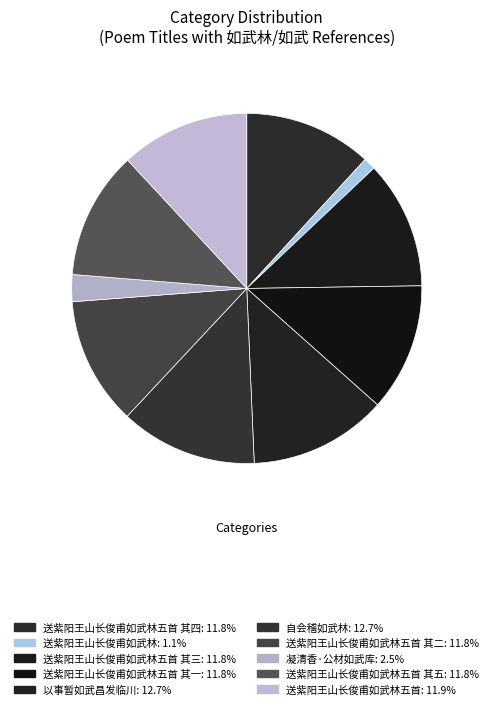

How many slices are in this pie chart?

10